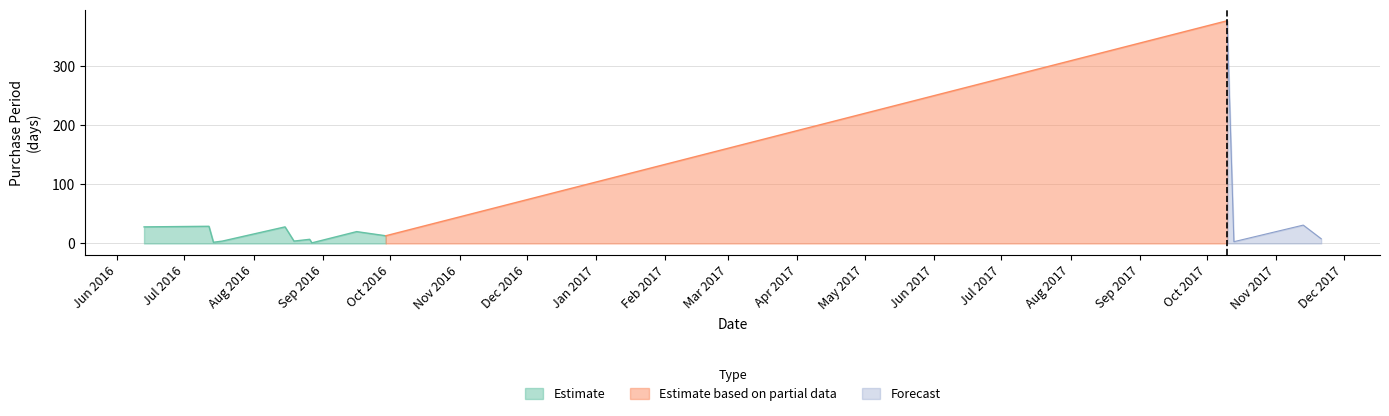

What is the average value?

40